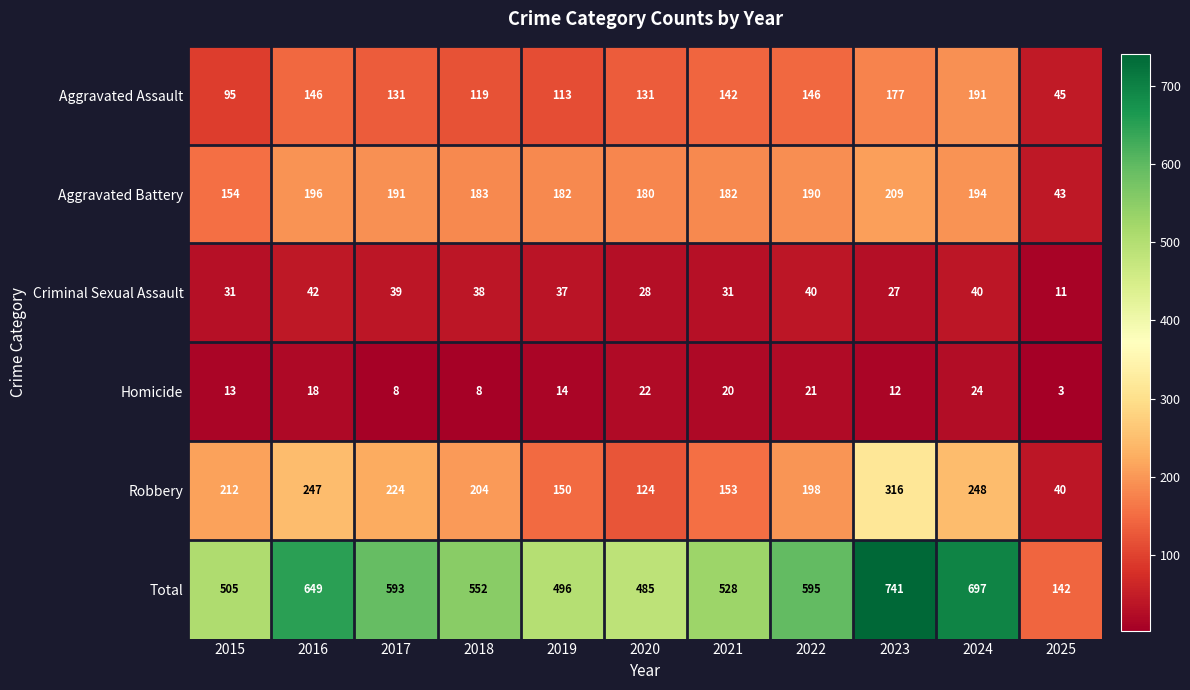

What is the difference between the highest and lowest values at 2015?

492